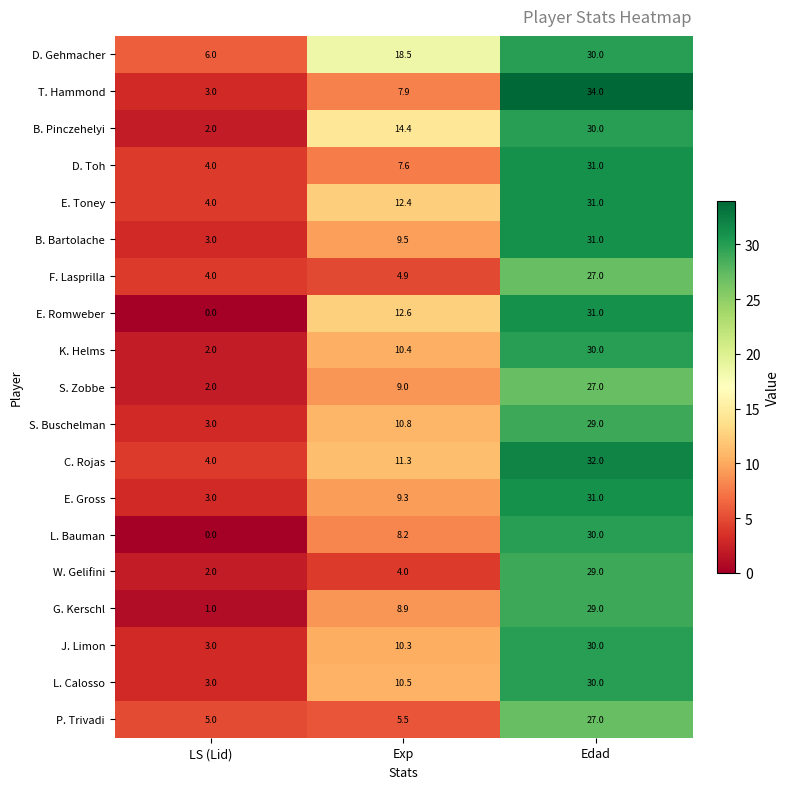

How many data points does each series have?

3